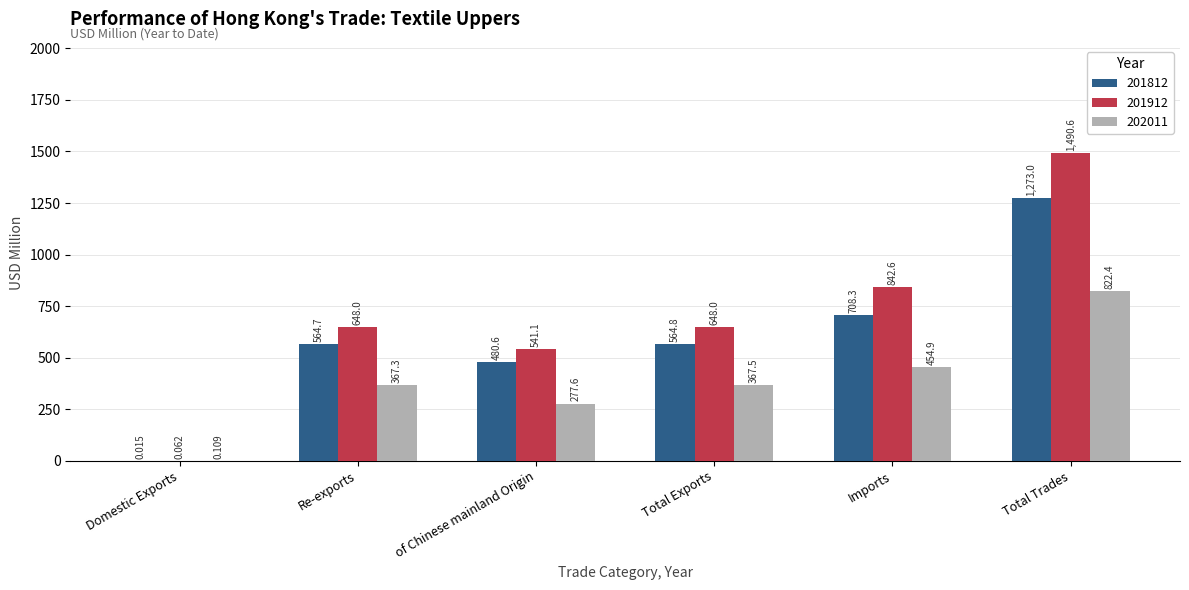

How many groups of bars are there?

6